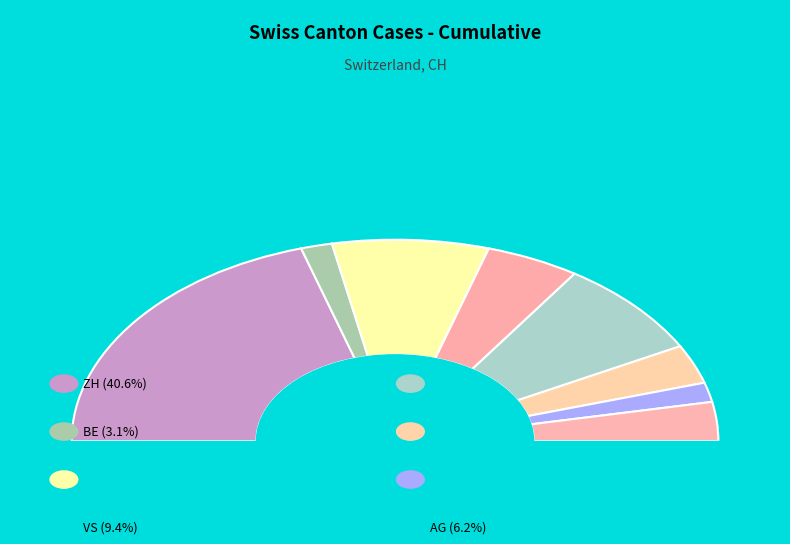

True or false: GE accounts for 17% of the total.

True